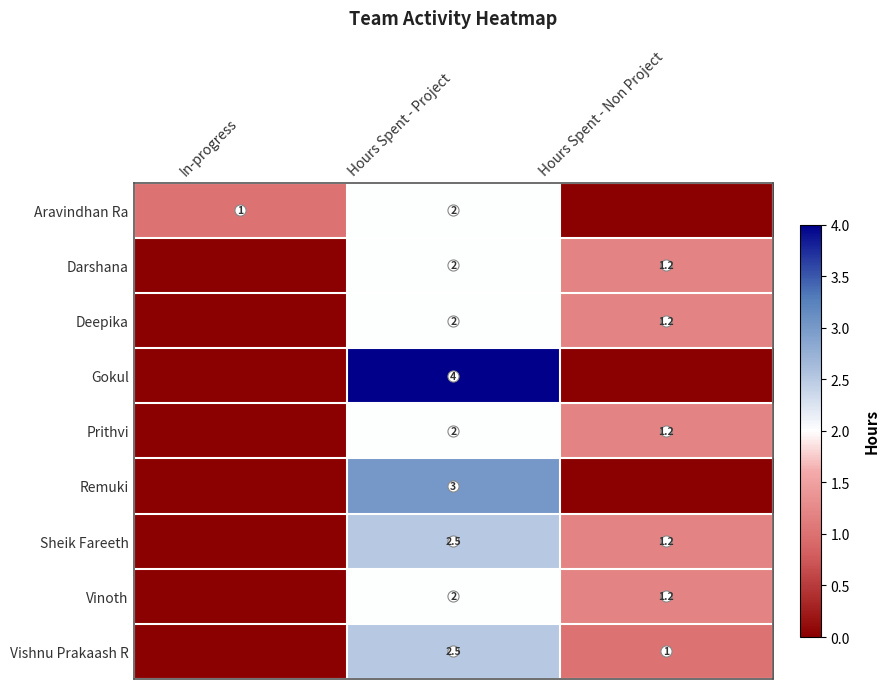

At which category does the chart reach its peak across all series?

Hours Spent - Project